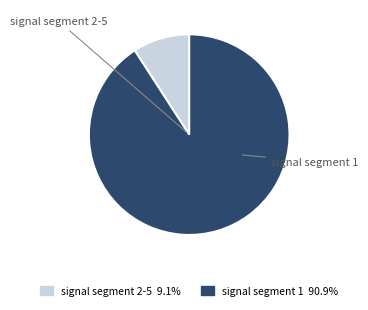

Count the number of slices in the pie.

2